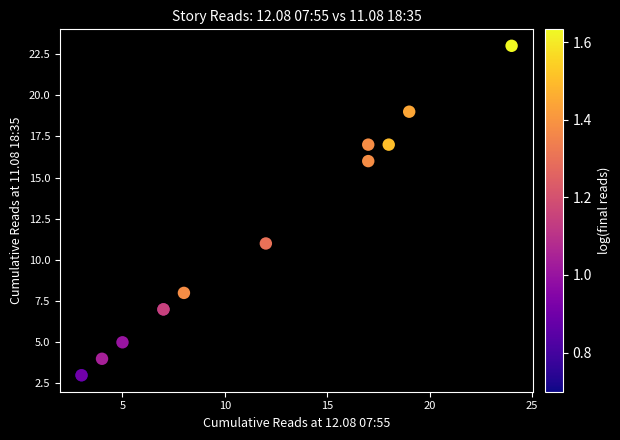

What Y value in the scatter plot is closest to 13?

11